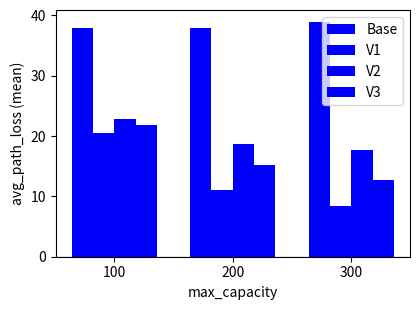

Rank the series at 300 from highest to lowest value.

Base, V2, V3, V1